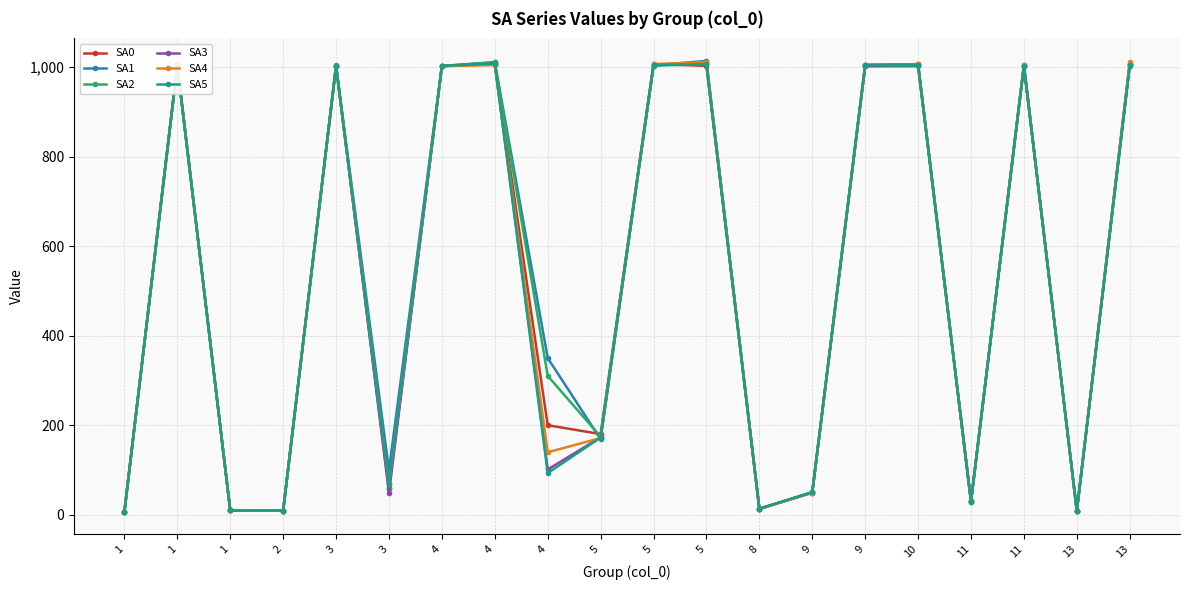

How many data points in SA5 are less than 1001?

10